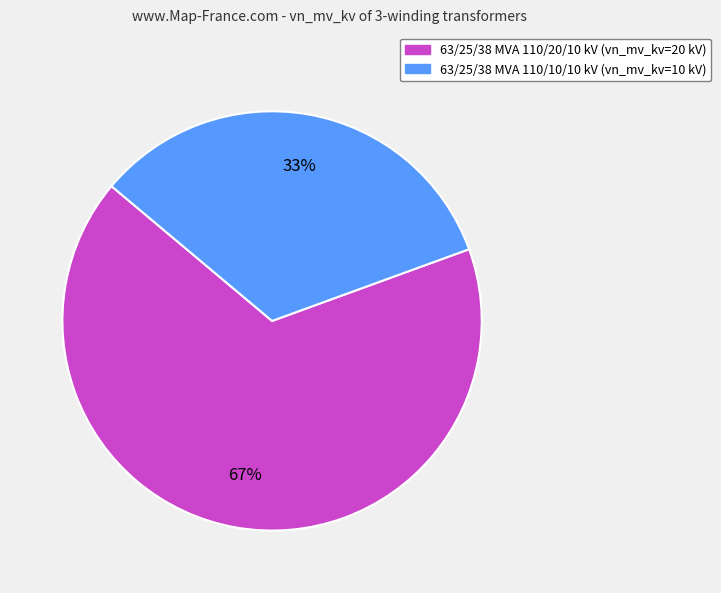

What is the largest slice in the pie chart?

63/25/38 MVA 110/20/10 kV